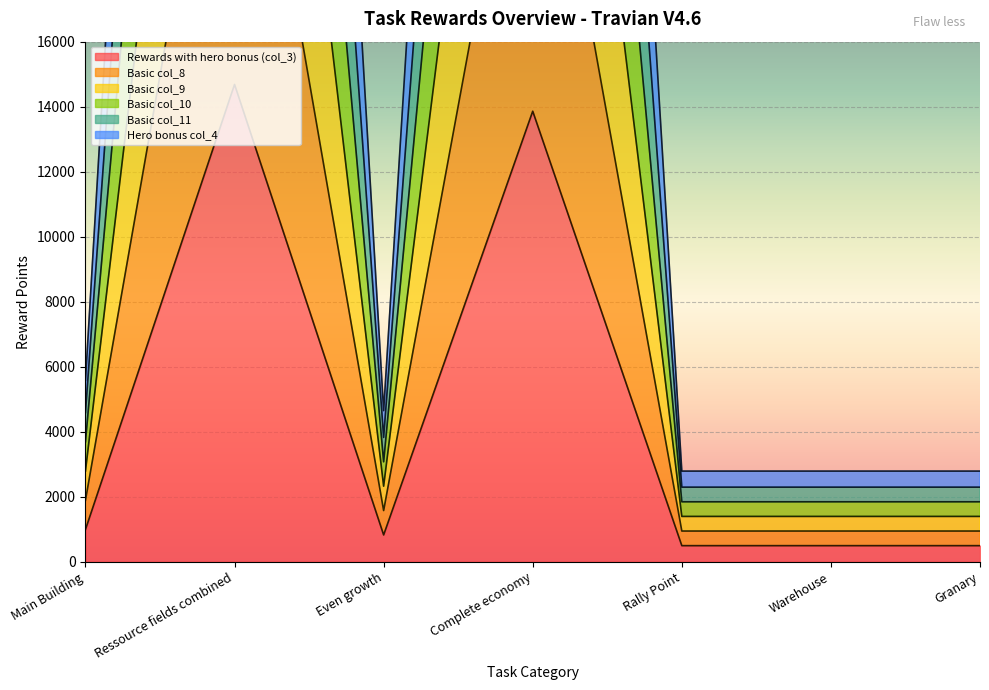

Where is Rewards with hero bonus (col_3) nearest to the value 7589?

Complete economy